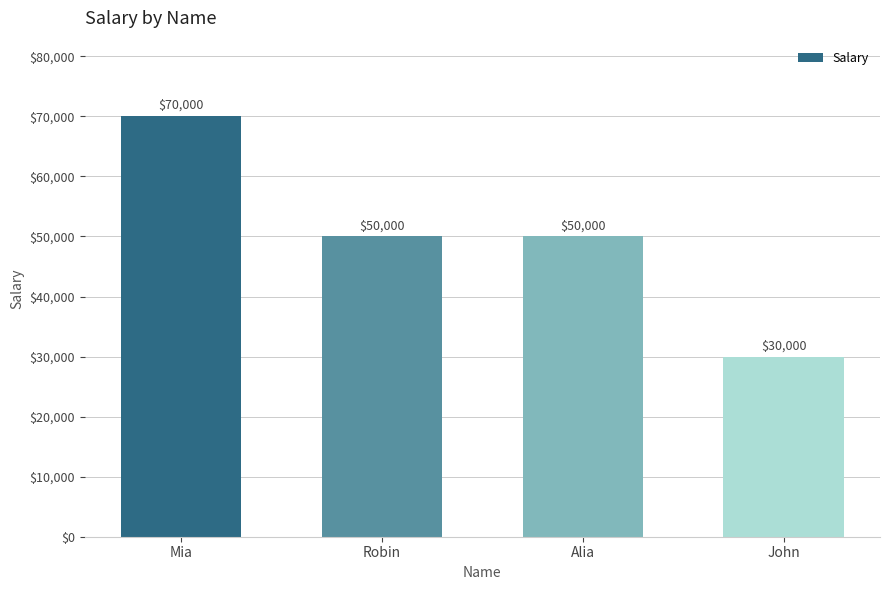

What is the difference between the maximum and second lowest values?

20000